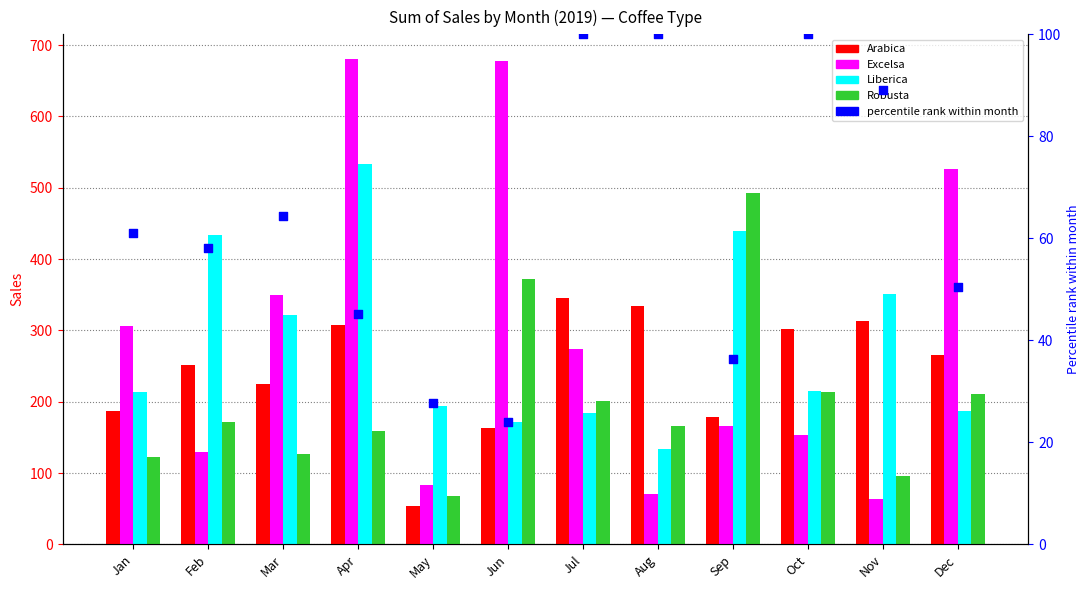

What is the total value across all series at Apr?

1725.8